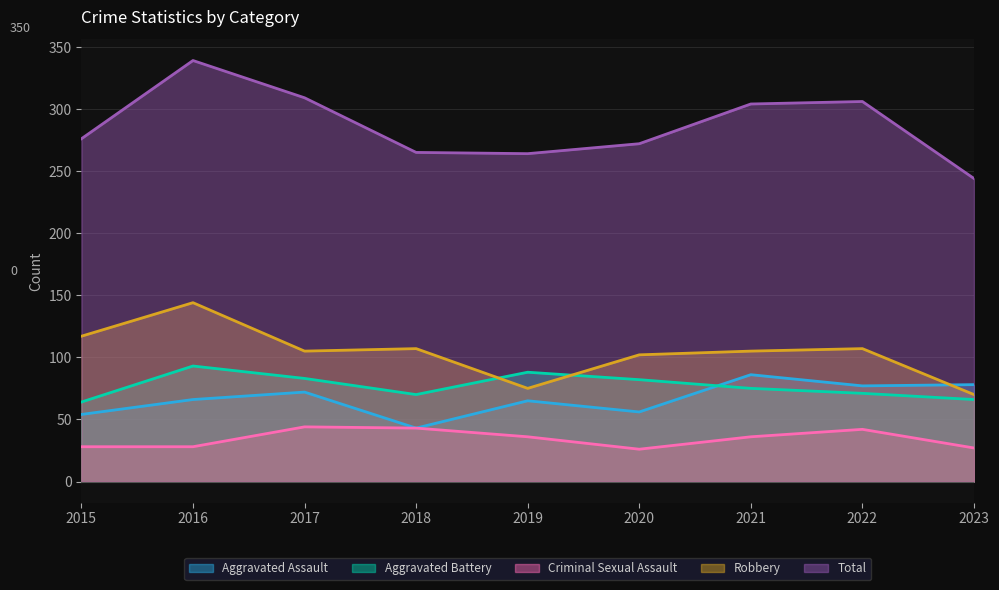

What is the sum of all Aggravated Battery values?

692